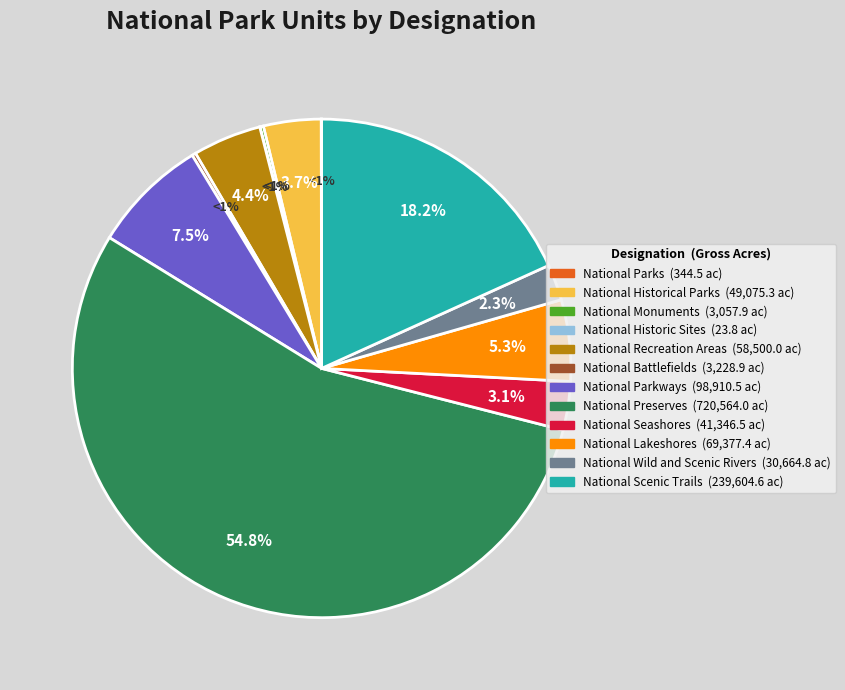

Is there any slice that represents more than half of the pie?

Yes